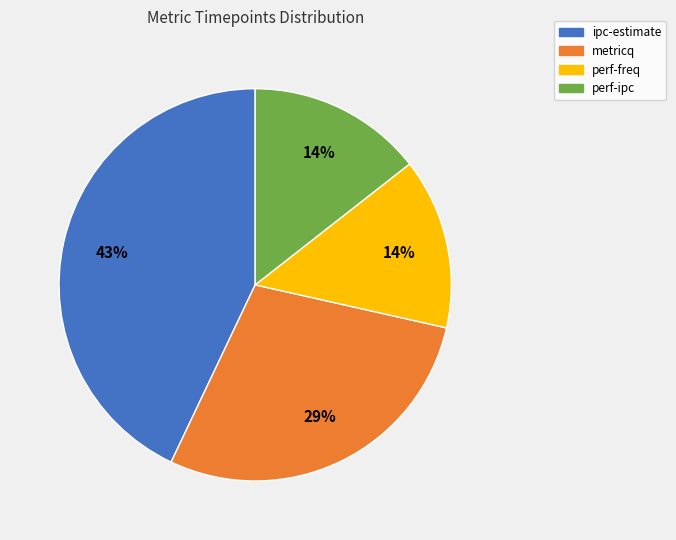

To the nearest percent, what is the difference between the largest and smallest slice percentages?

29%